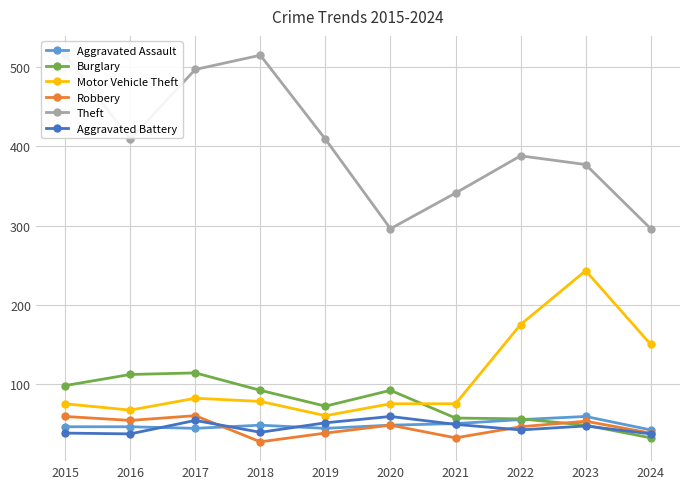

What is the greatest value displayed?

515